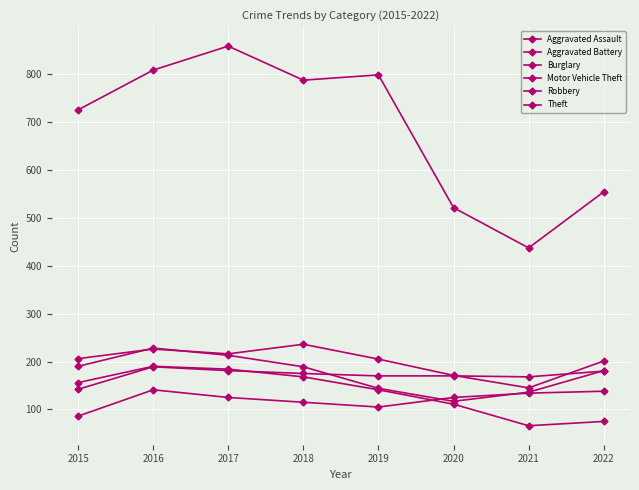

Which has a higher value, 2017 or 2018?

2017